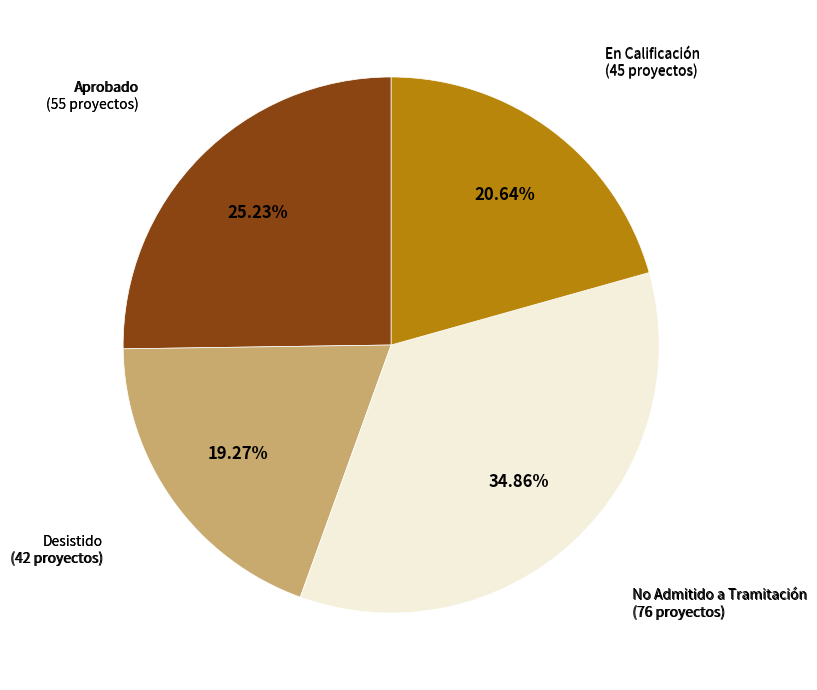

Does any single category account for the majority?

No